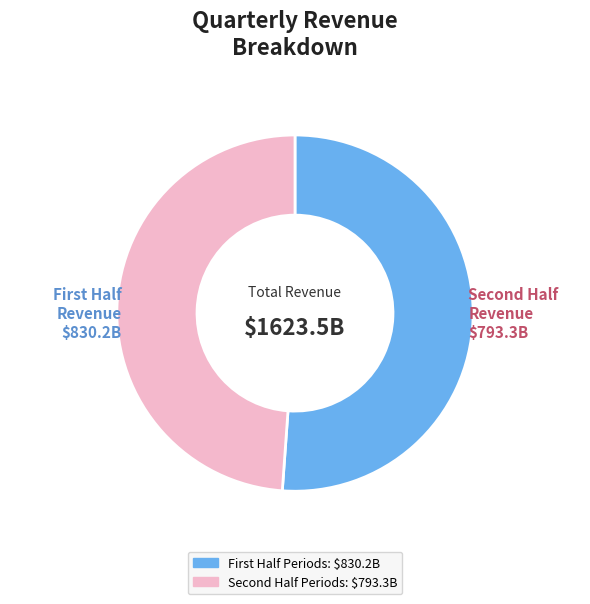

Is there a majority slice in this chart?

Yes